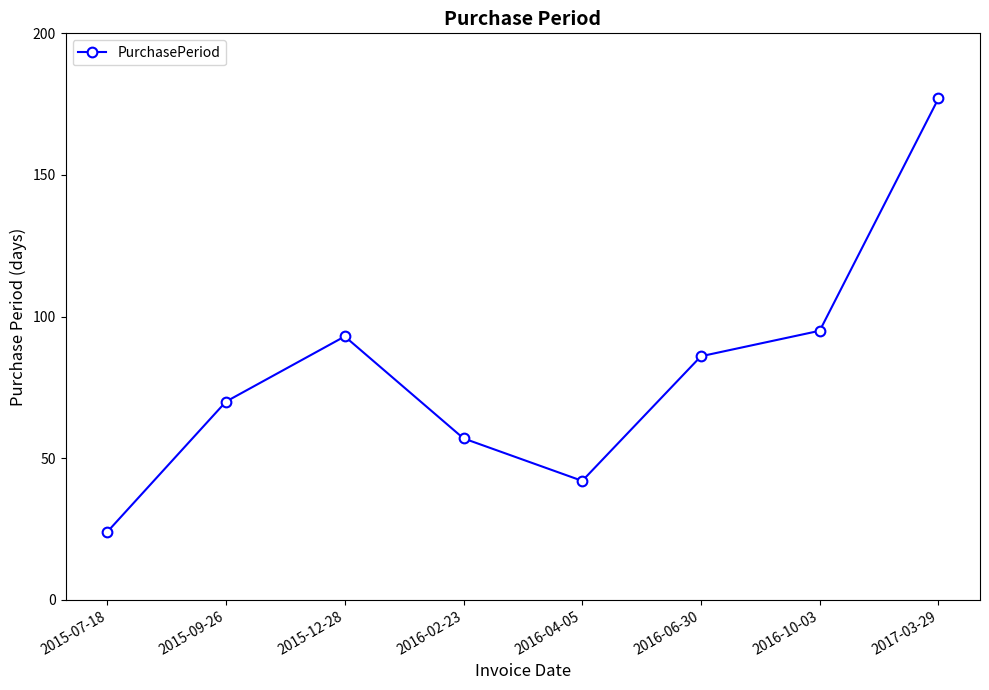

Where is the data nearest to the value 100?

2016-10-03